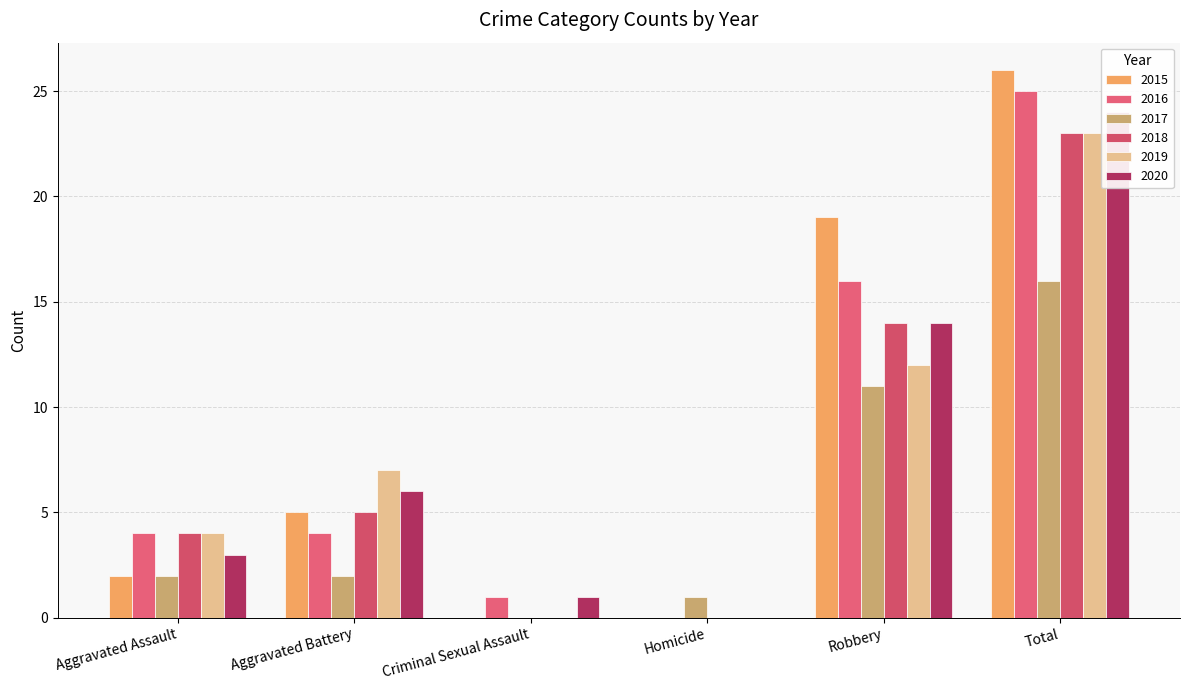

What is the difference between the maximum and minimum values in the 2018 series?

23